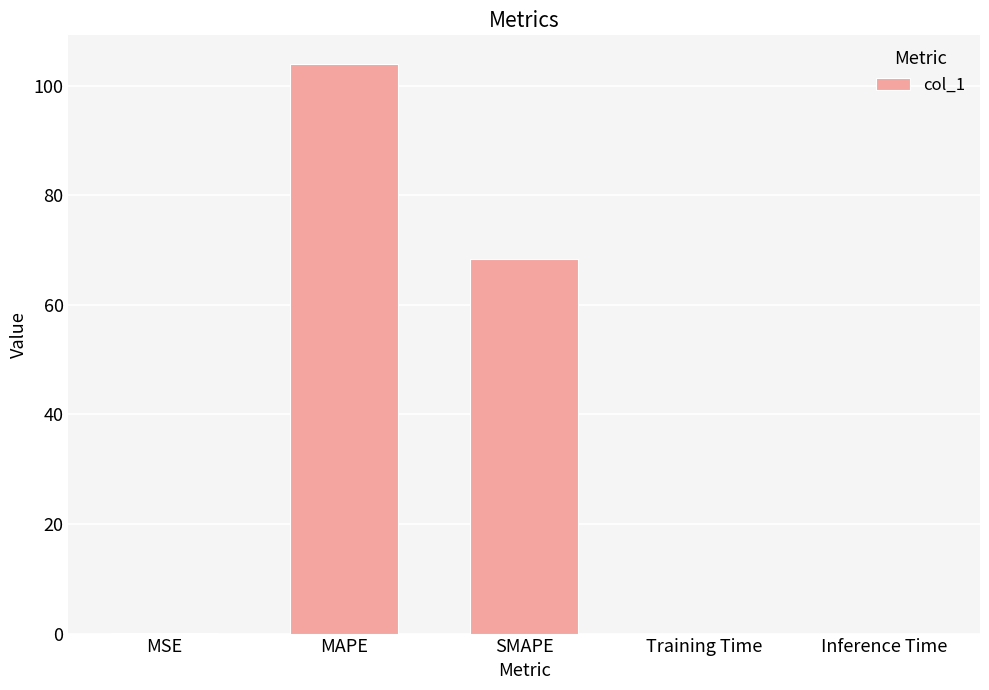

At which category does the chart reach its peak across all series?

MAPE